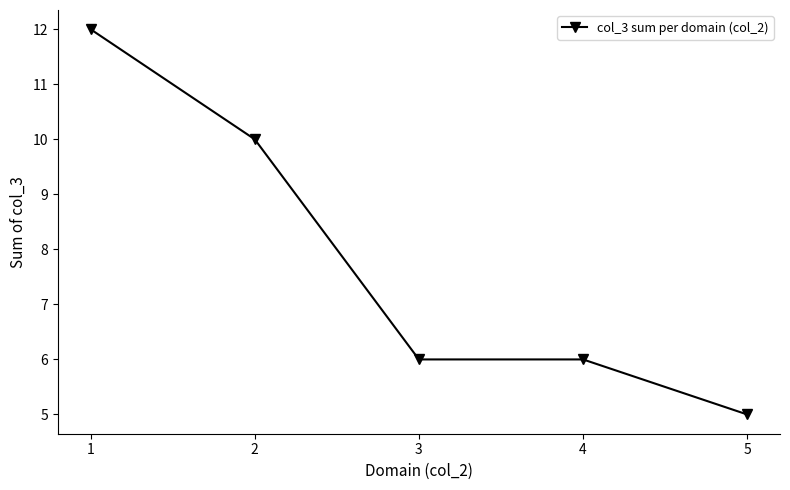

How many categories are shown in the chart?

5